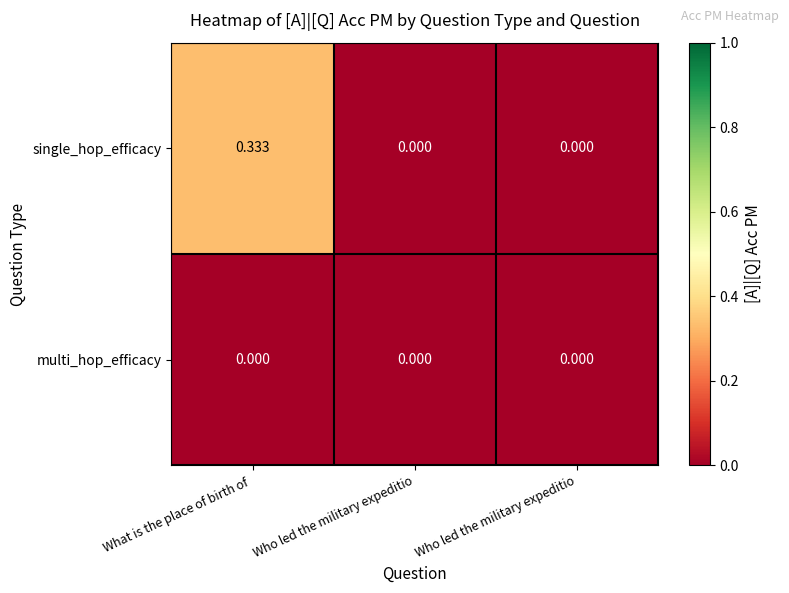

Rank the series by their average value, from lowest to highest.

multi_hop_efficacy, single_hop_efficacy